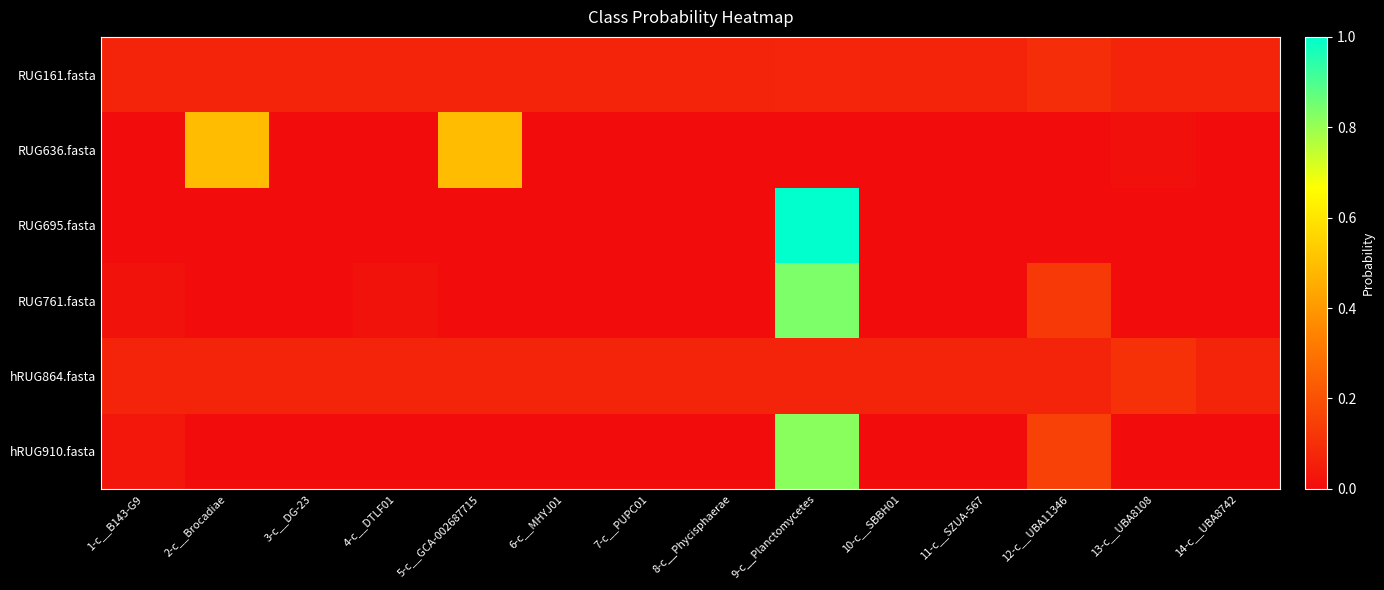

Between 4-c__DTLF01 and 5-c__GCA-002687715, which is larger?

5-c__GCA-002687715